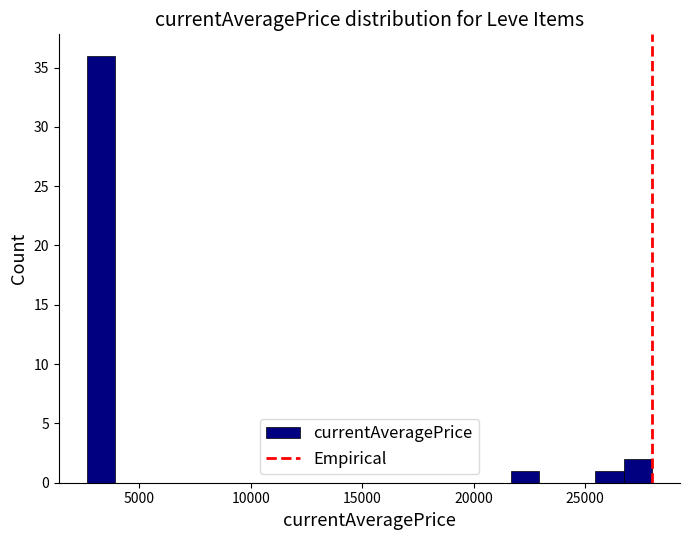

Read against the x-axis, roughly where is the centre of the tallest bar?

3500